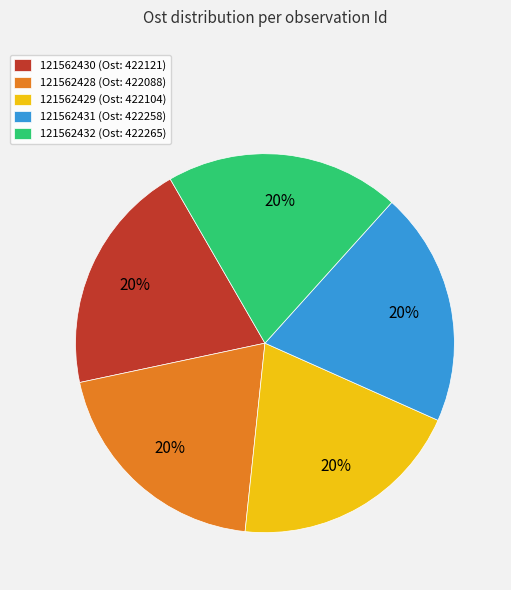

Approximately how many times larger is the value at 121562428 (Ost: 422088) compared to 121562432 (Ost: 422265)?

1.0